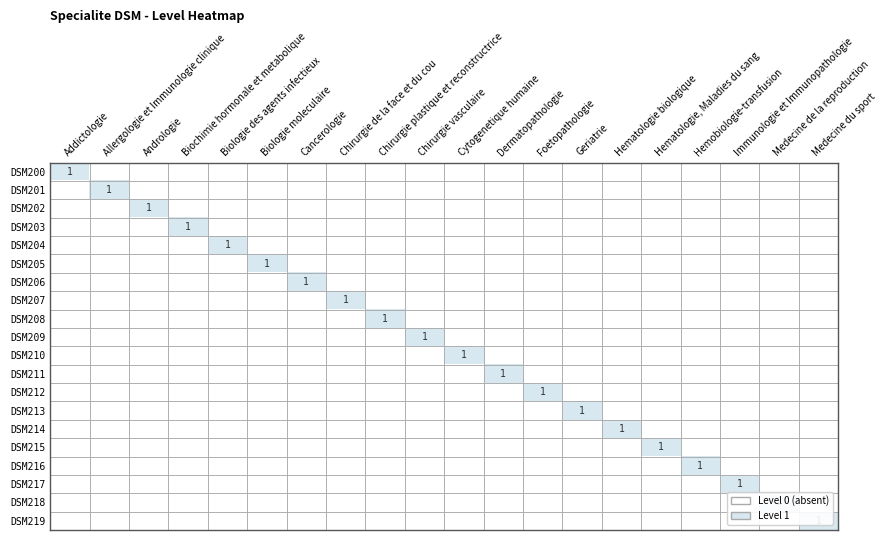

Between Cancerologie and Hemobiologie-transfusion, which is larger?

Cancerologie